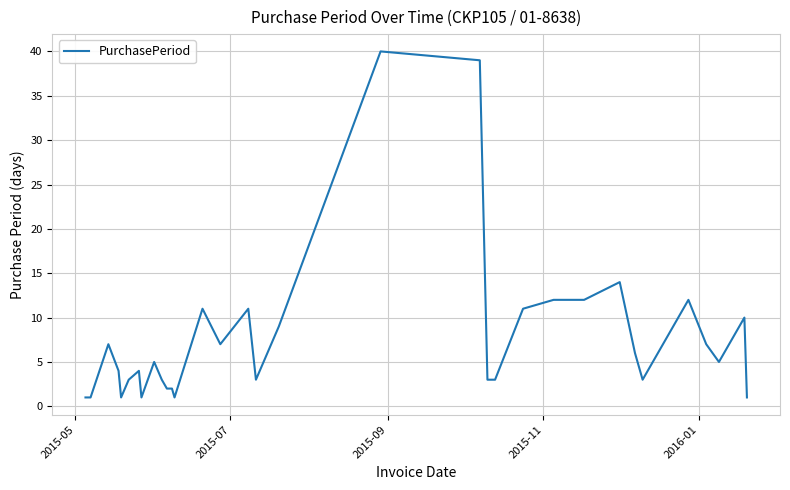

What is the difference between the maximum and minimum values?

39